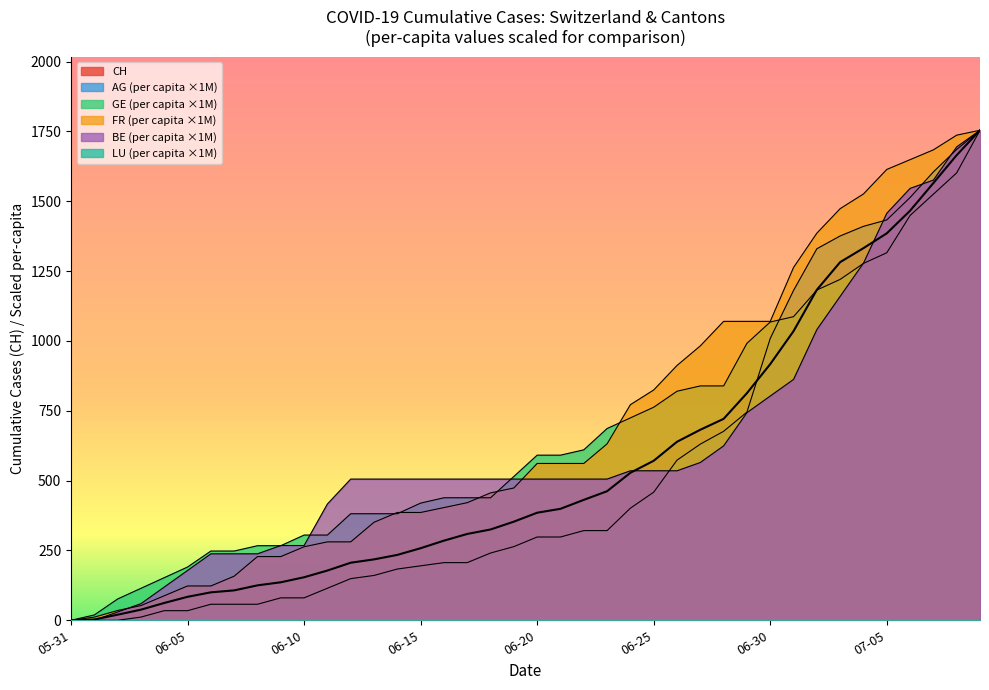

What is the difference between the second highest and second lowest values in the FR_pc series?

1725.2